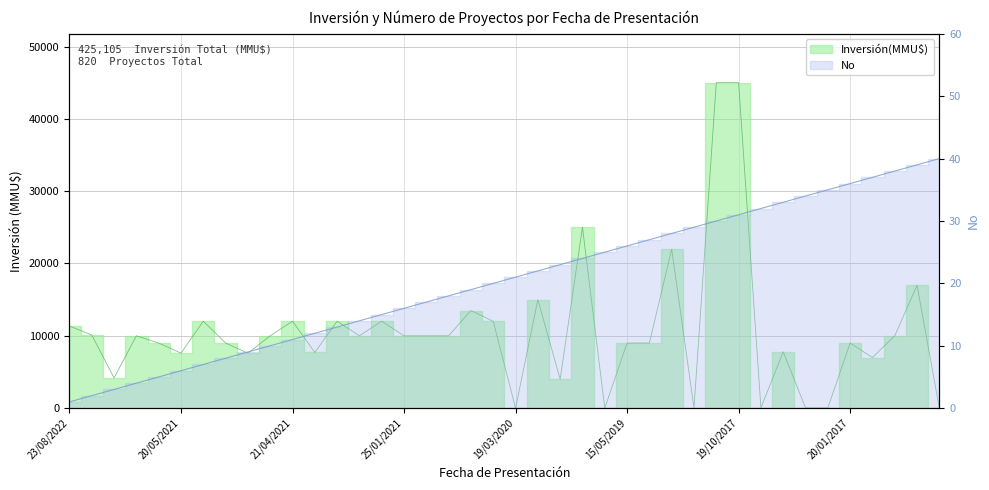

List the series in order of their peak value, highest first.

Inversión(MMU$), No